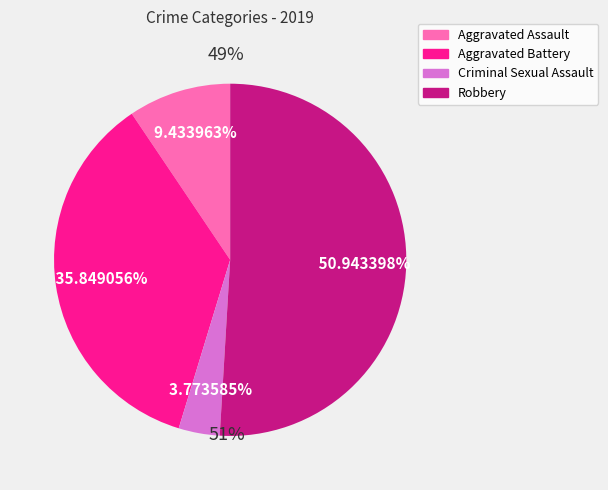

Is there a majority slice in this chart?

Yes